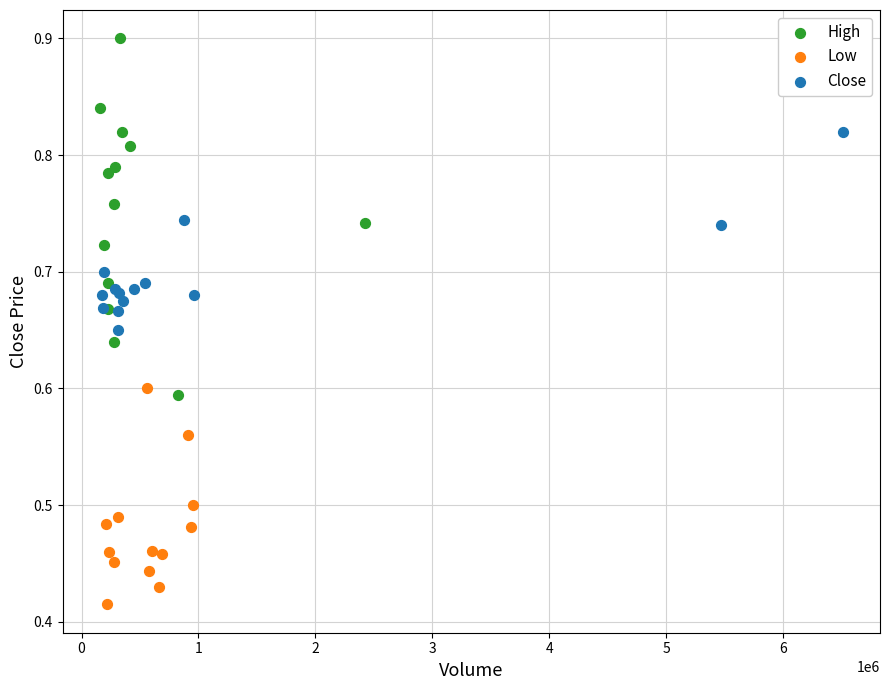

Which series reaches the minimum Y coordinate?

Low